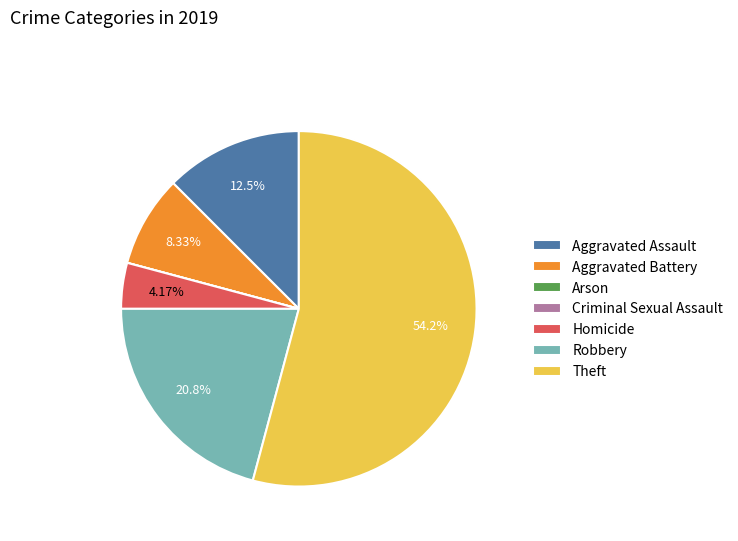

Between Aggravated Assault and Aggravated Battery, which is larger?

Aggravated Assault